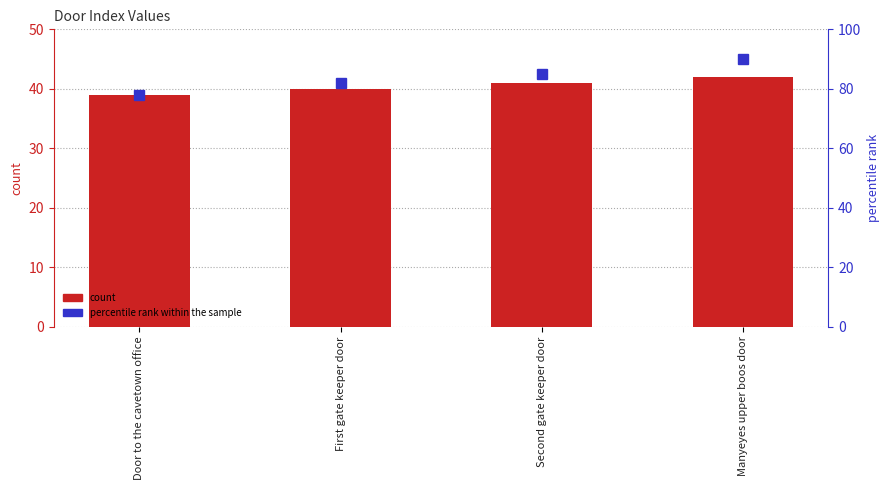

What is the label of the 1st bar from the right?

Manyeyes upper boos door